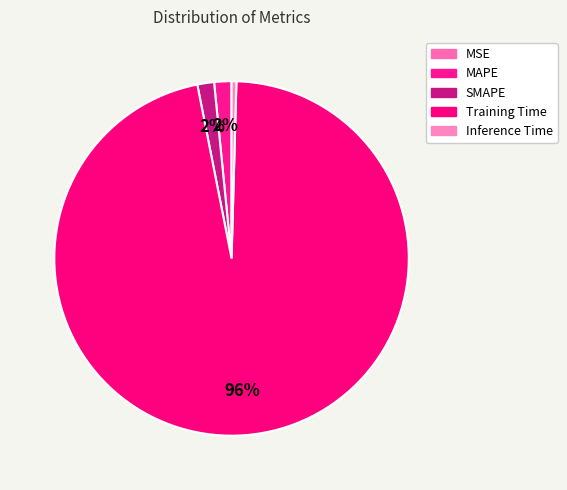

Is Training Time the majority of the pie?

Yes